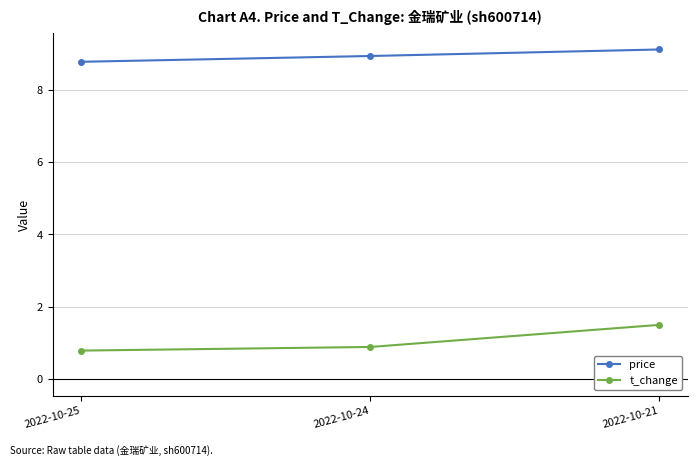

Is the value of t_change at 2022-10-21 greater than the value of price at 2022-10-24?

No